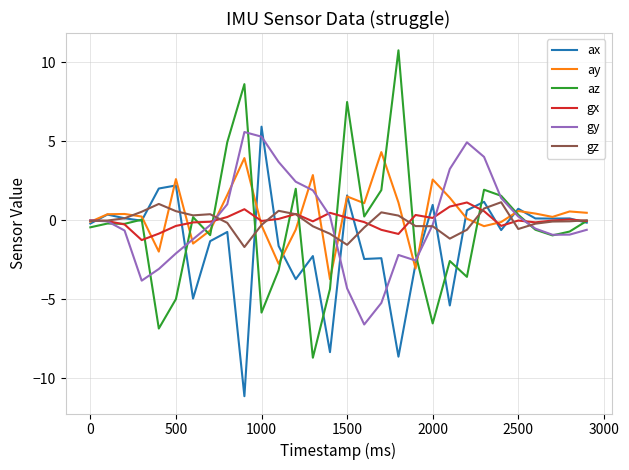

Which series has the widest spread of values?

az